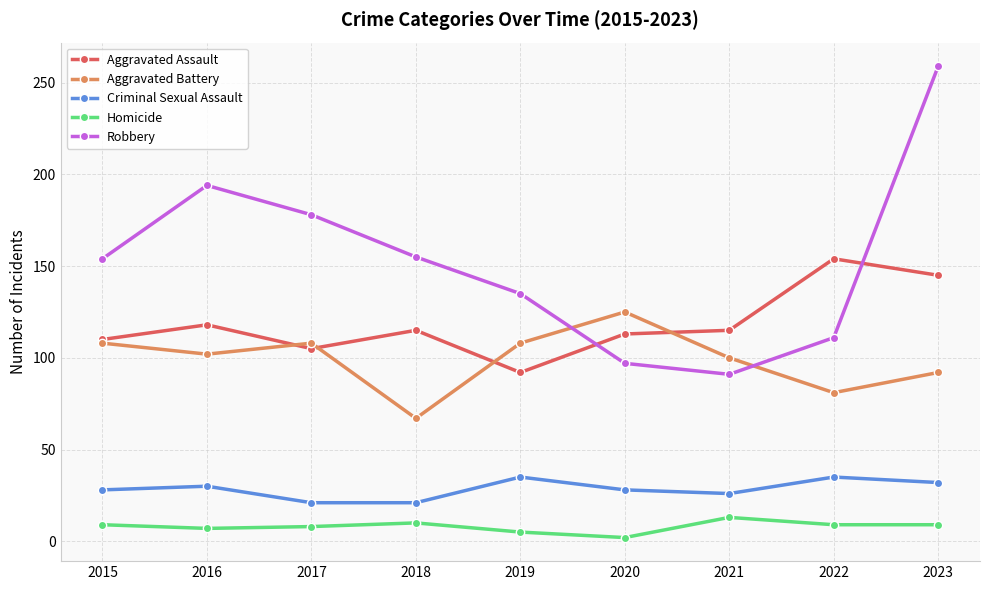

What is the total value across all series at 2021?

345